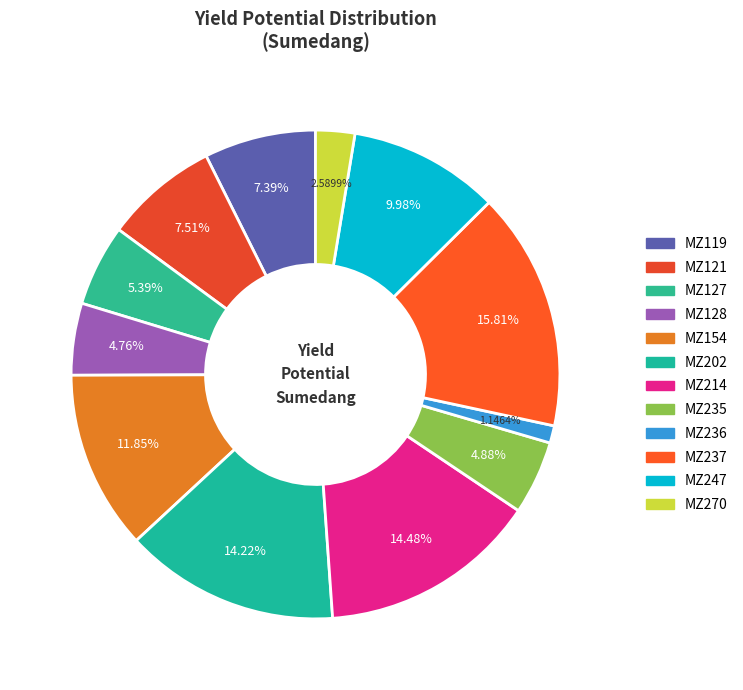

Is there a majority slice in this chart?

No